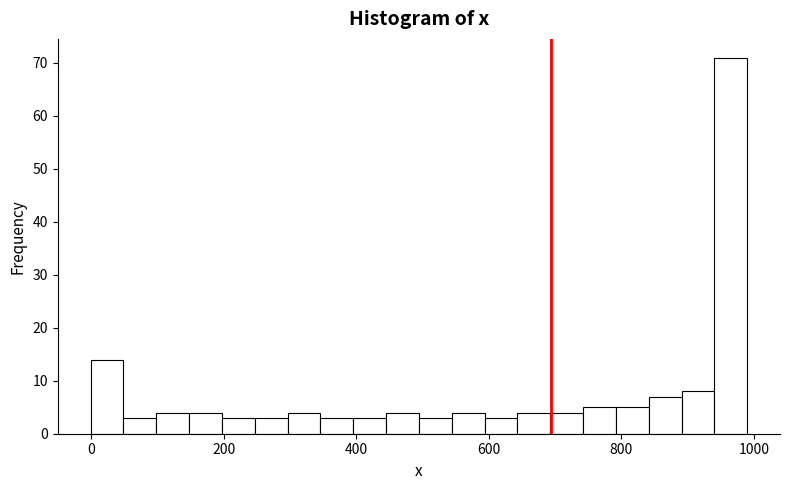

Around what value on the x-axis is the tallest bar? Give the approximate position of its centre, as read against the axis.

960